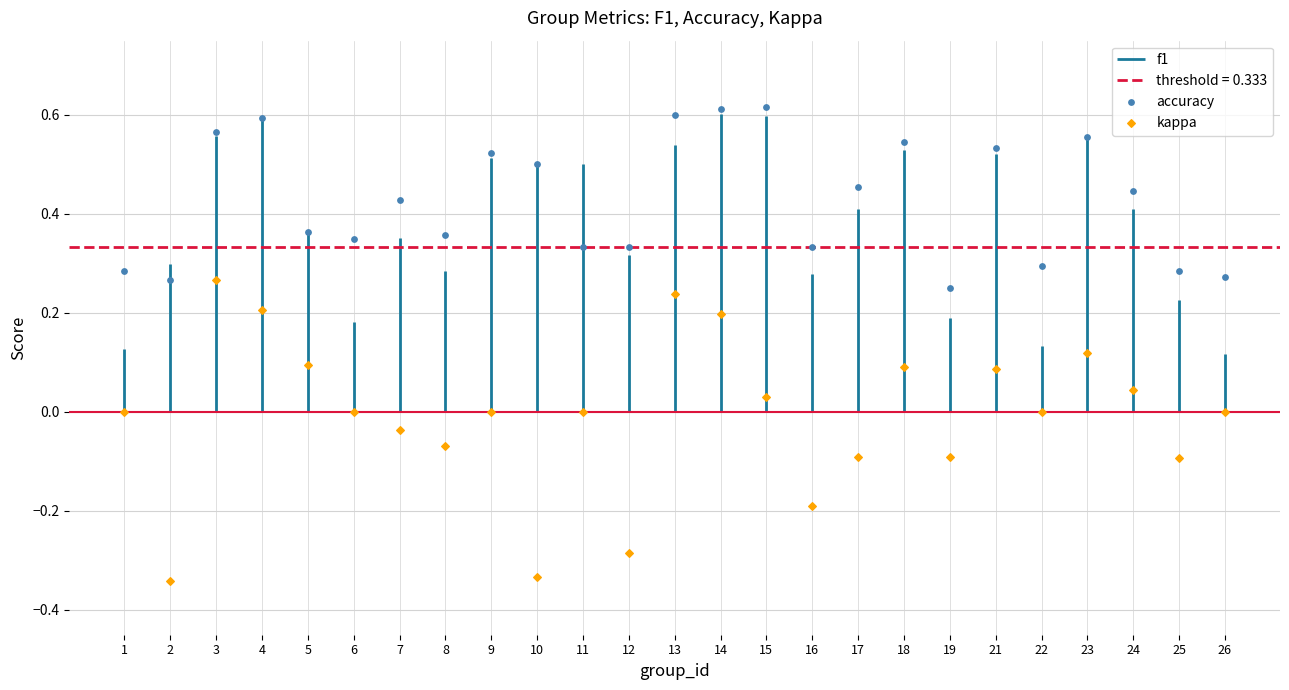

Is the value of accuracy at 9 greater than the value of kappa at 10?

Yes